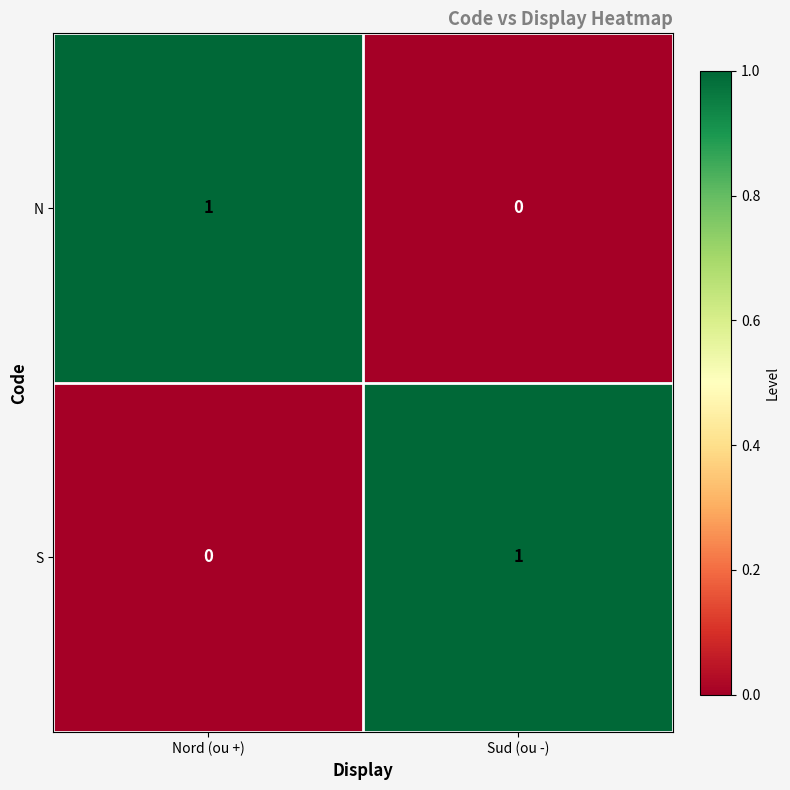

True or false: N has a value of 2 at Nord (ou +).

False